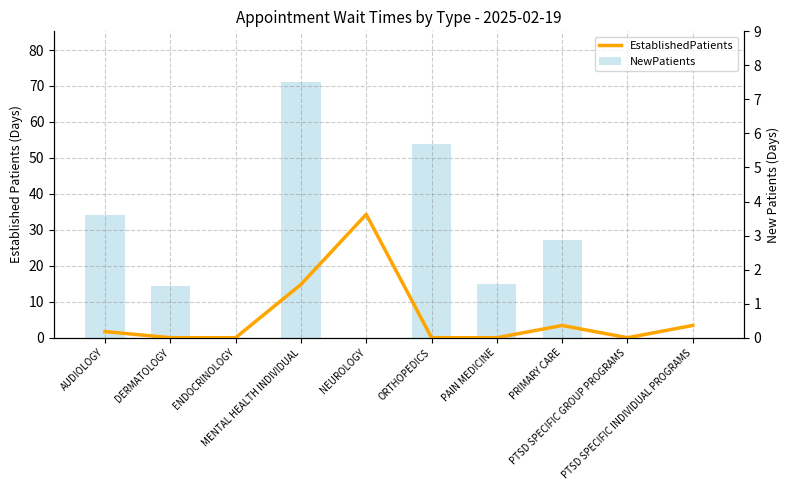

What is the difference between the second highest and minimum values in the NewPatients series?

54.0